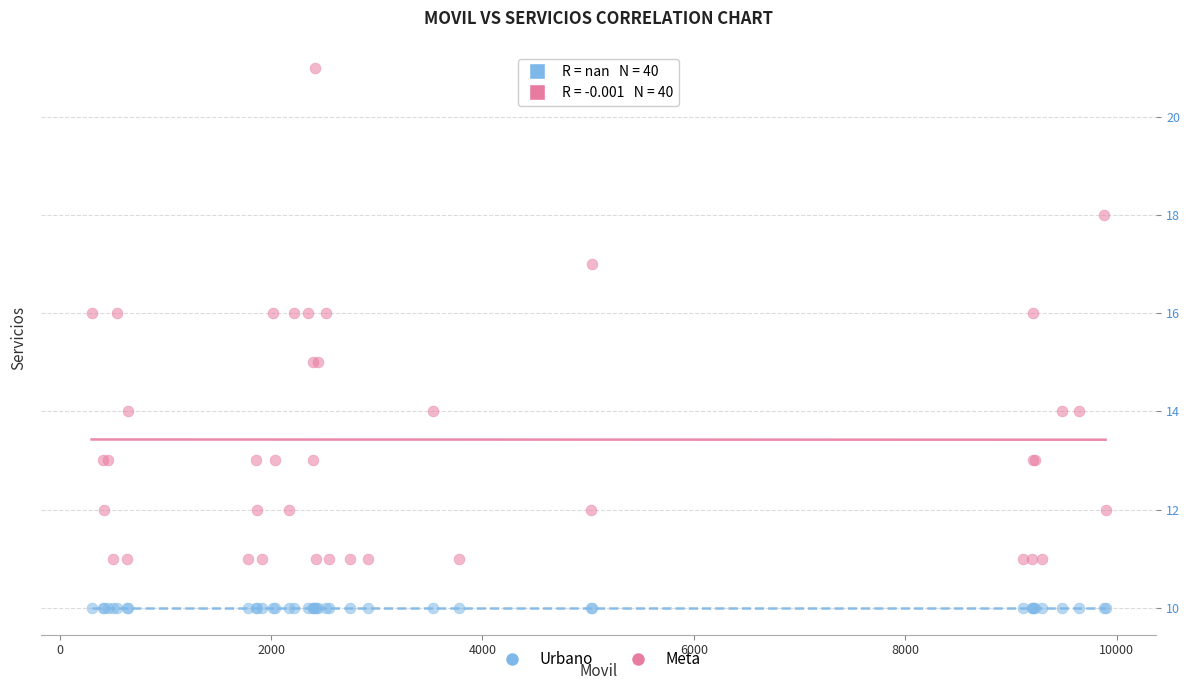

Which series reaches the minimum Y coordinate?

Meta